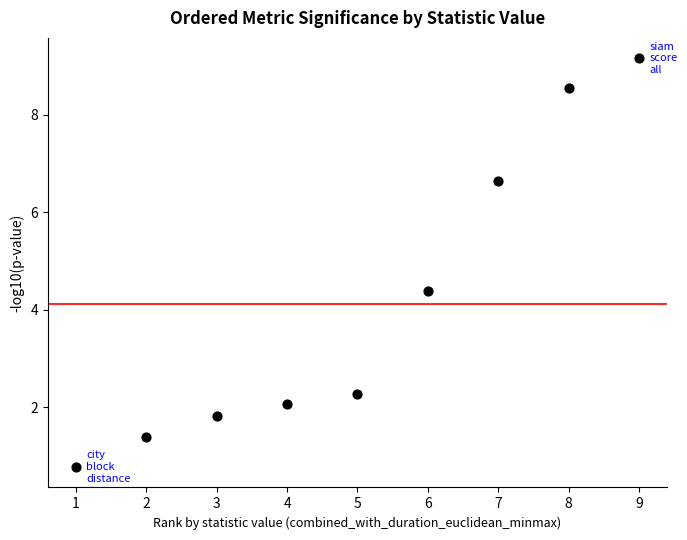

What is the average Y value?

4.1